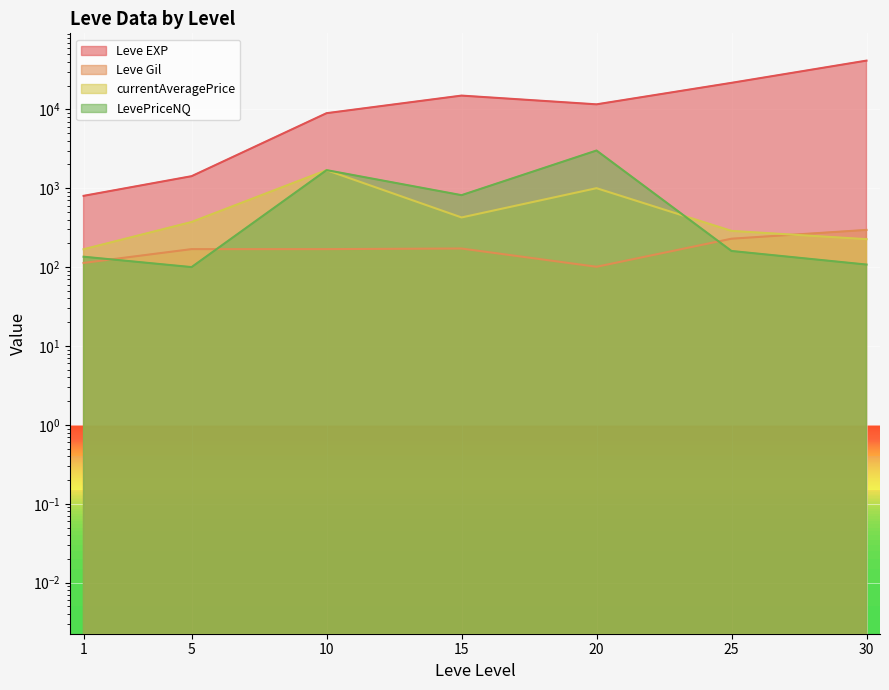

What is the difference between the highest and lowest values at 5?

1320.0